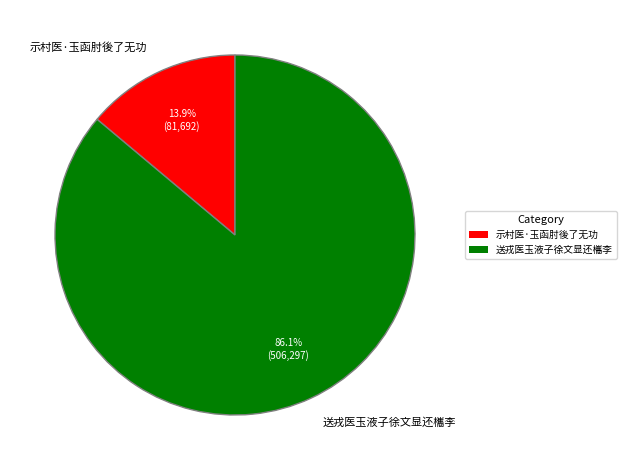

Approximately how many times larger is the value at 送戎医玉液子徐文显还欈李 compared to 示村医·玉函肘後了无功?

6.2